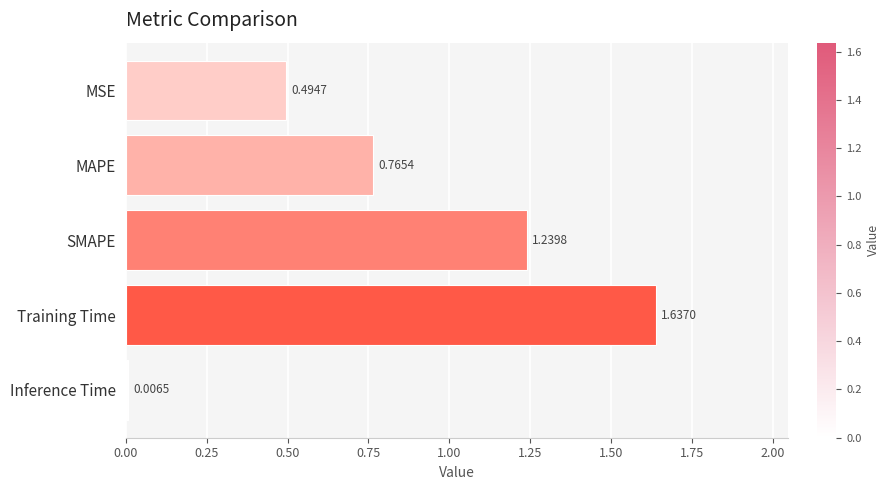

Between Inference Time and MAPE, which is larger?

MAPE